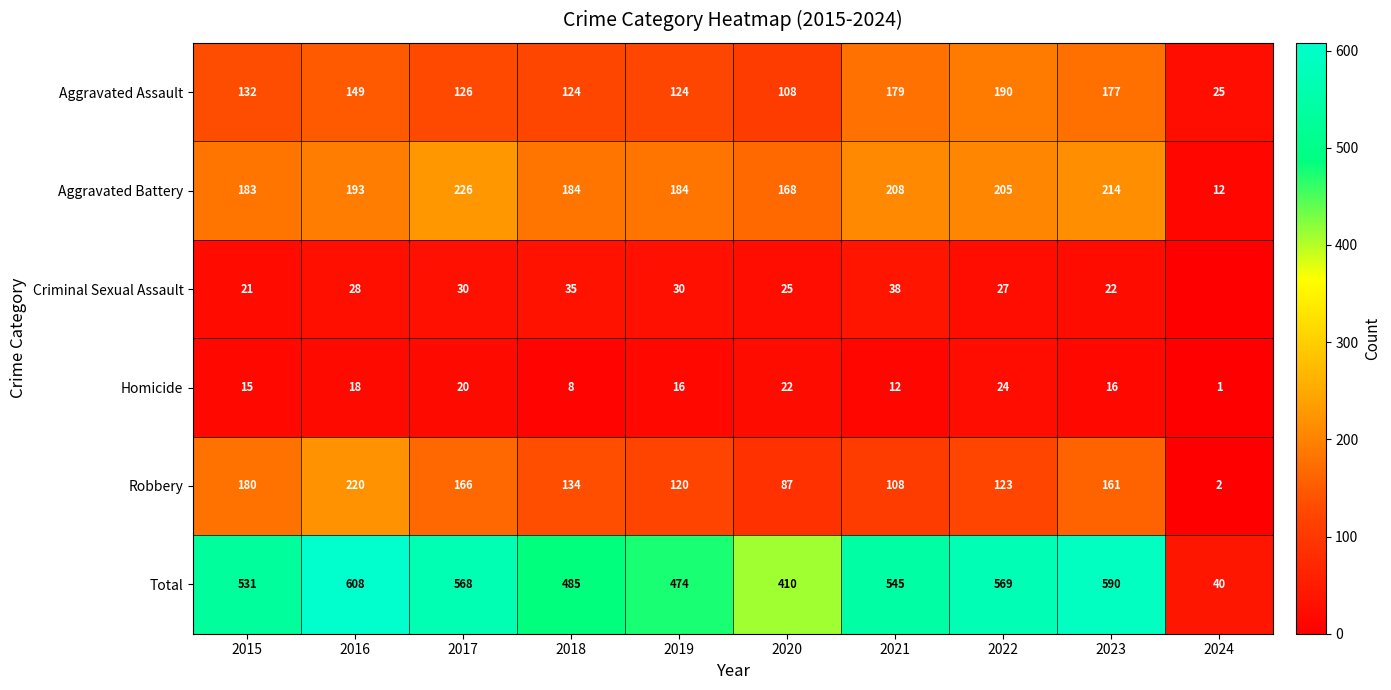

What is the sum of the Robbery values at 2022 and 2017?

289